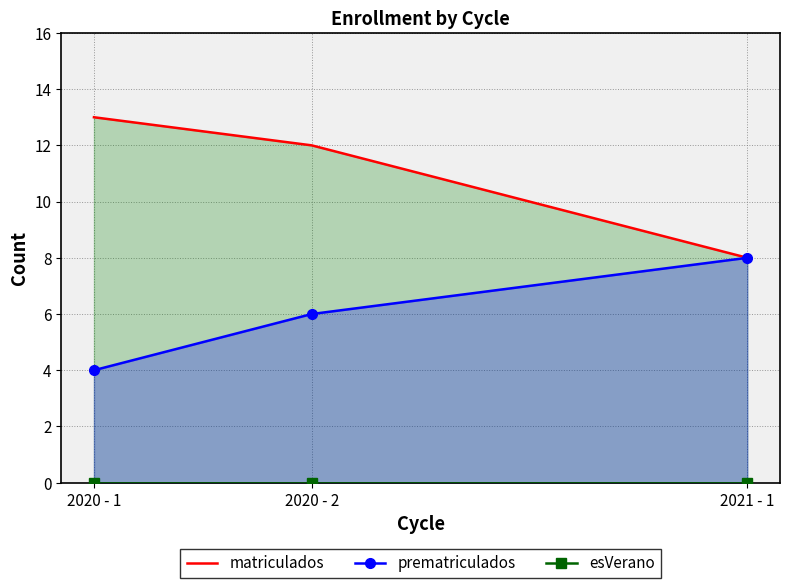

The matriculados series shows 12 at 2020 - 2. True or false?

True